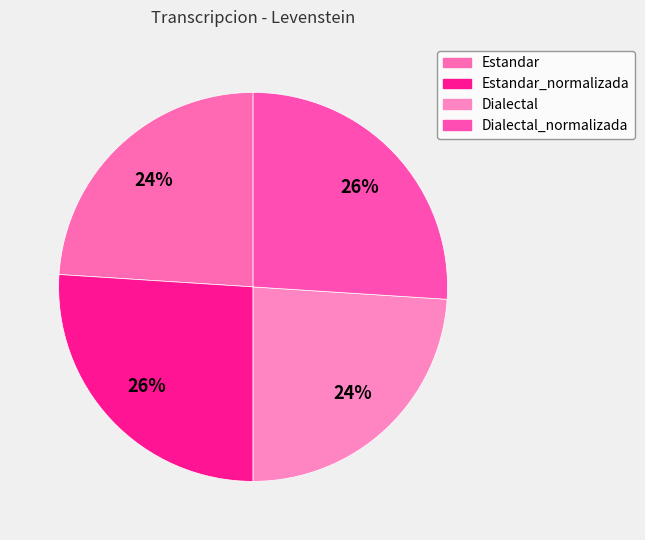

How much of the chart is everything except Estandar_normalizada?

74.0%